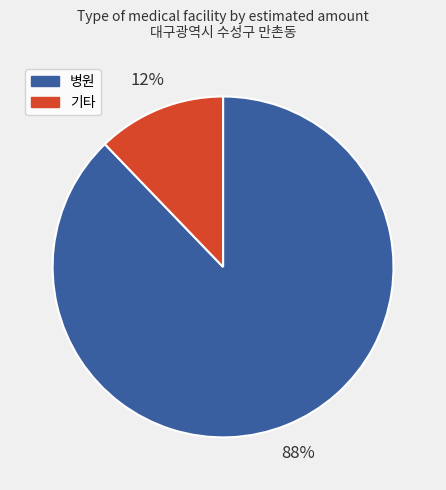

The 기타 slice represents 1% of the pie. True or false?

False